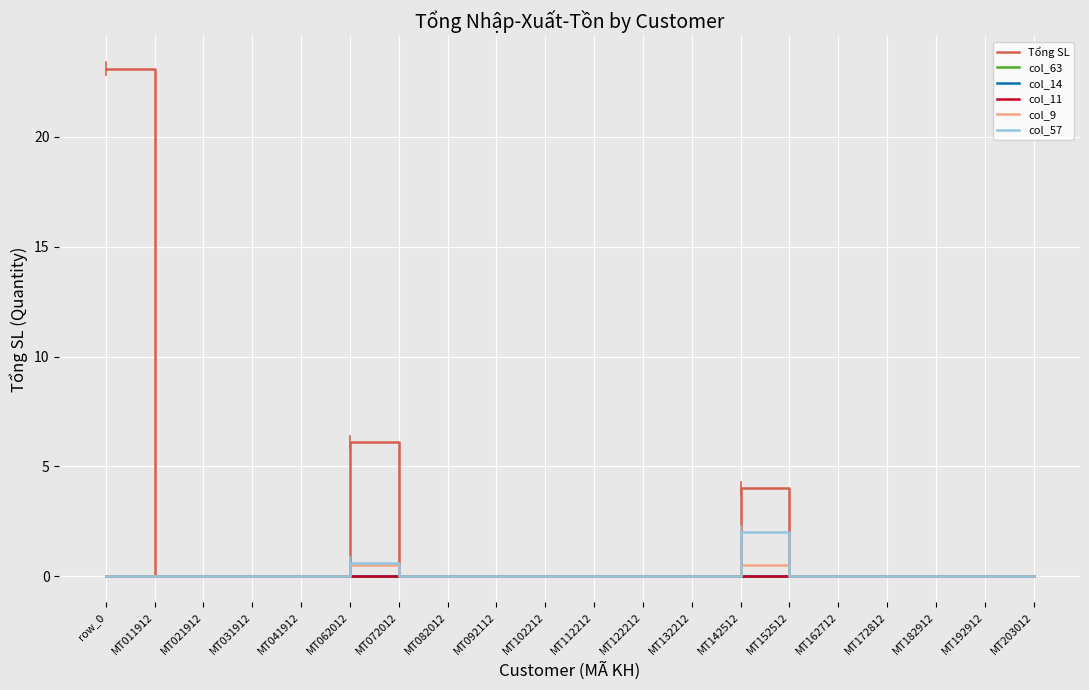

Is this an area chart (filled region under the line)?

No